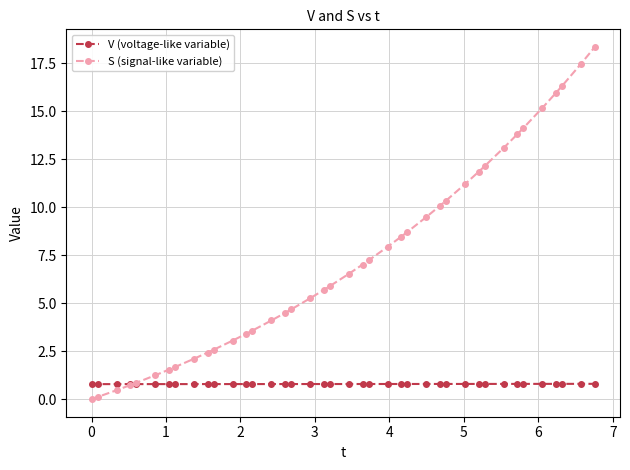

Which series has the widest spread of values?

S (signal-like variable)